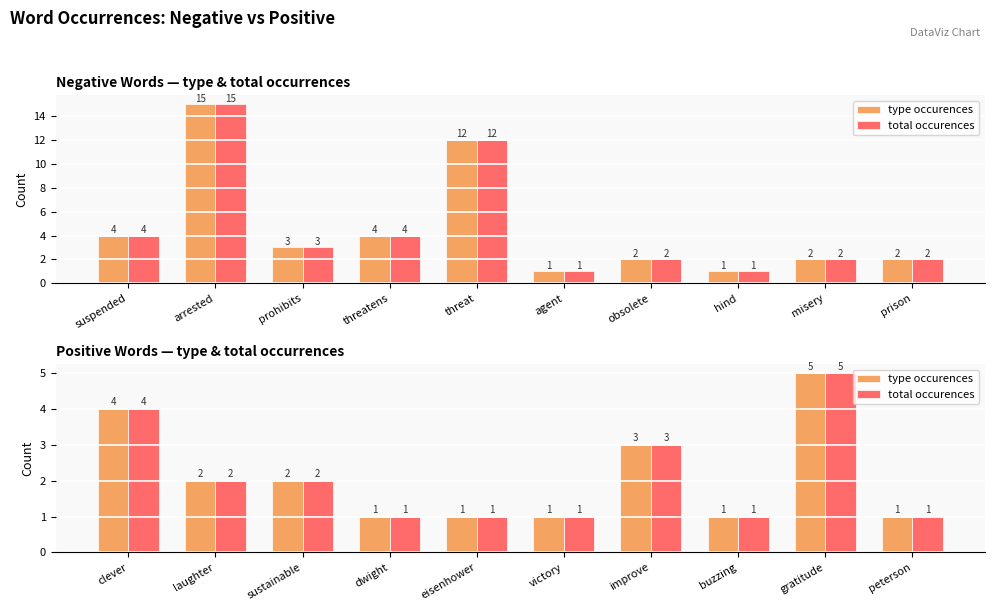

Is it true that total occurences equals 3 at sustainable?

False